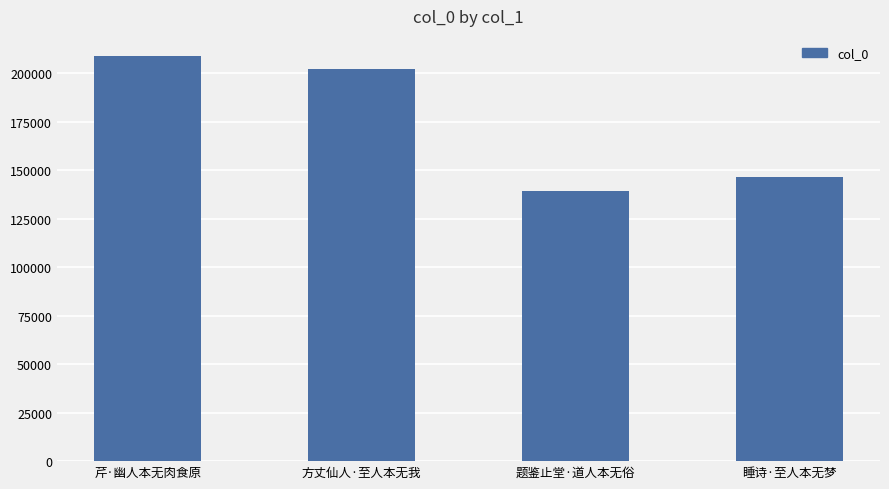

What is the difference between the maximum and minimum values?

69342